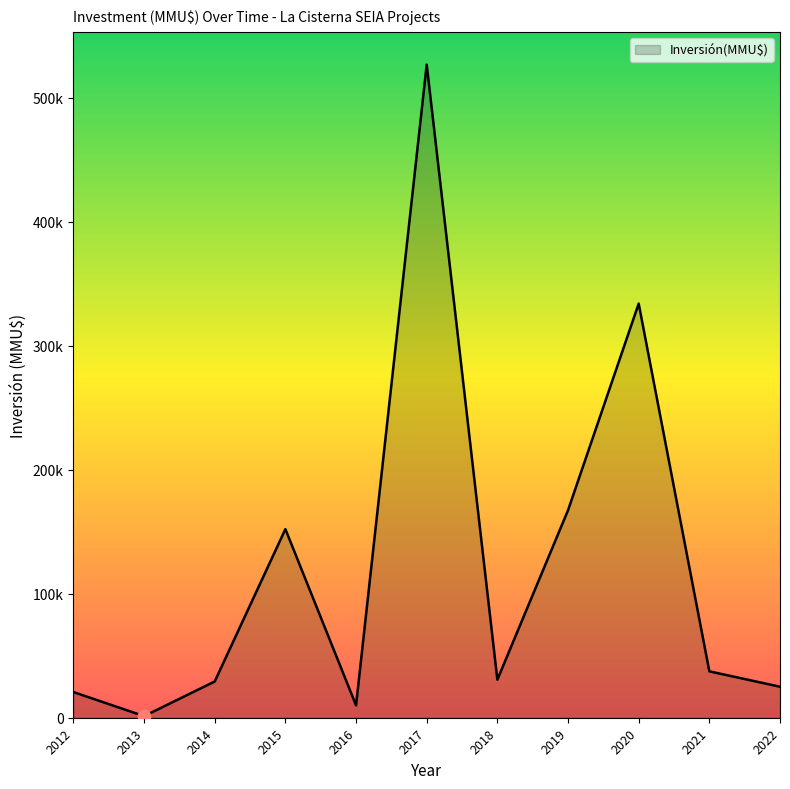

Does the chart have visible grid lines?

No